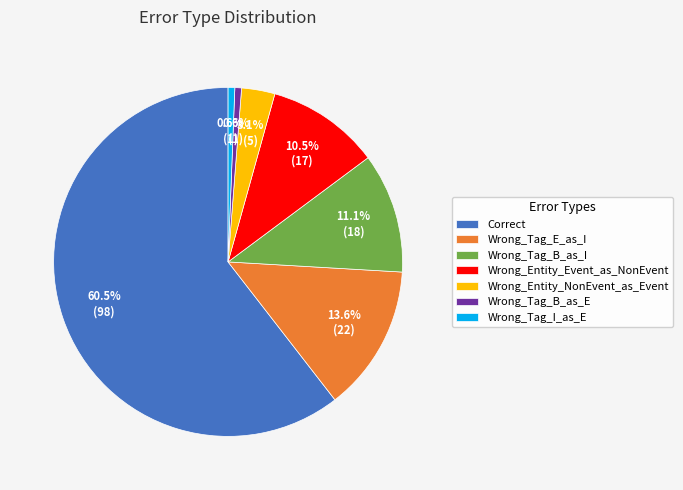

To the nearest percent, what is the difference between the Wrong_Tag_B_as_I and Wrong_Entity_Event_as_NonEvent slice percentages?

1%